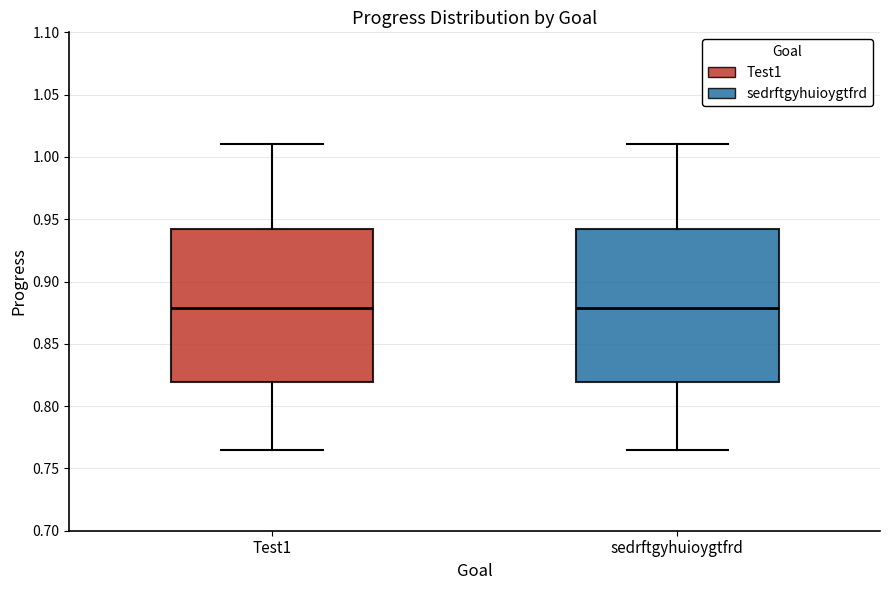

Reading left to right, read every box against the y-axis: the position of its median line, the range the box covers, and the ends of its whiskers. The values are not printed on the chart, so give them approximately, as read against the axis.

Test1: median 0.880, box 0.820 to 0.940, whiskers 0.765 to 1.010
sedrftgyhuioygtfrd: median 0.880, box 0.820 to 0.940, whiskers 0.765 to 1.010